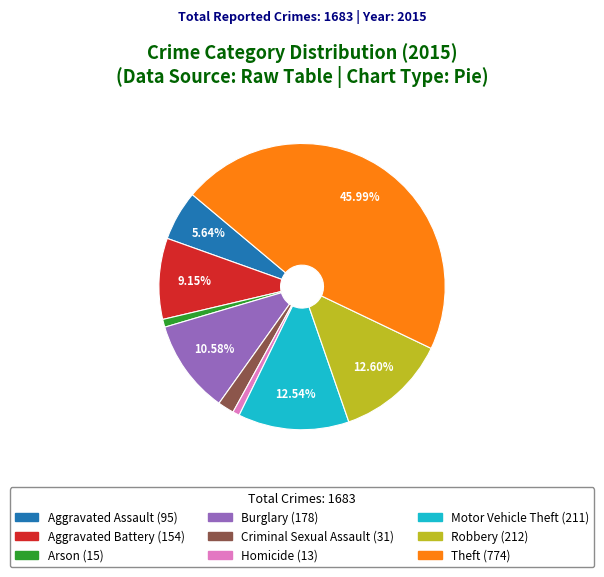

Is it true that Robbery is 13% of the pie?

True